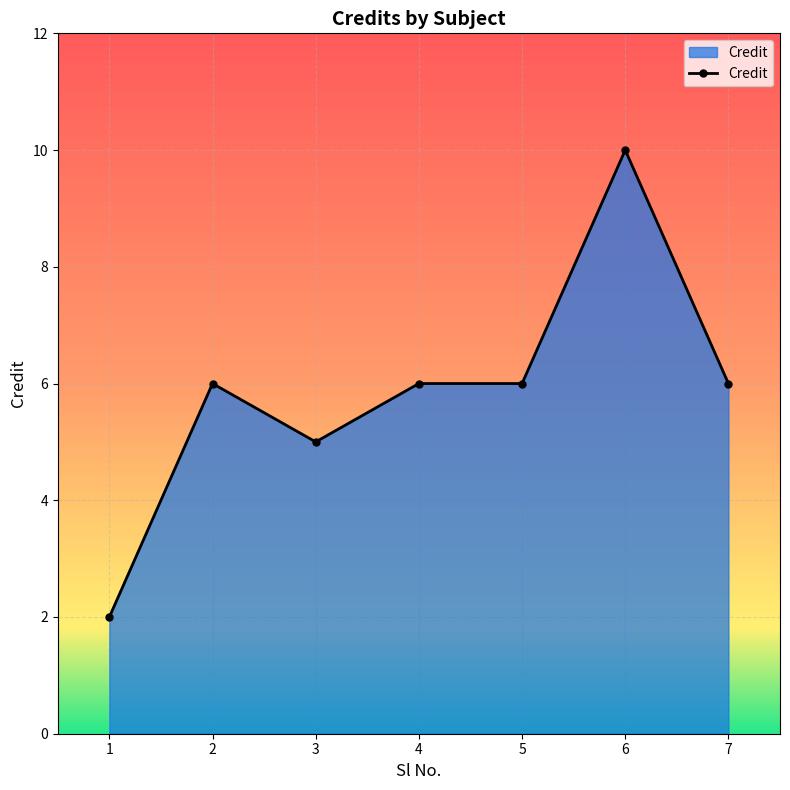

What is the sum of the values at 2 and 5?

12